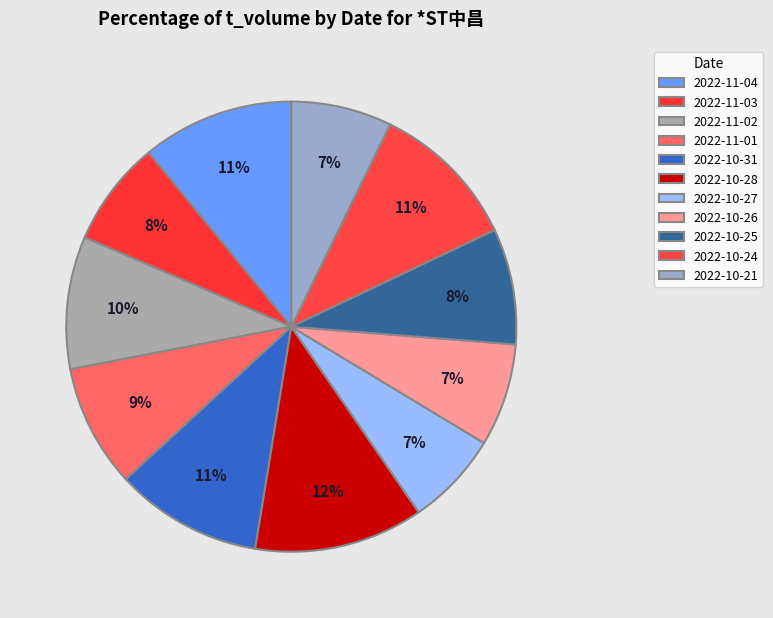

Is the sum of 2022-10-24 and 2022-10-25 greater than half?

No